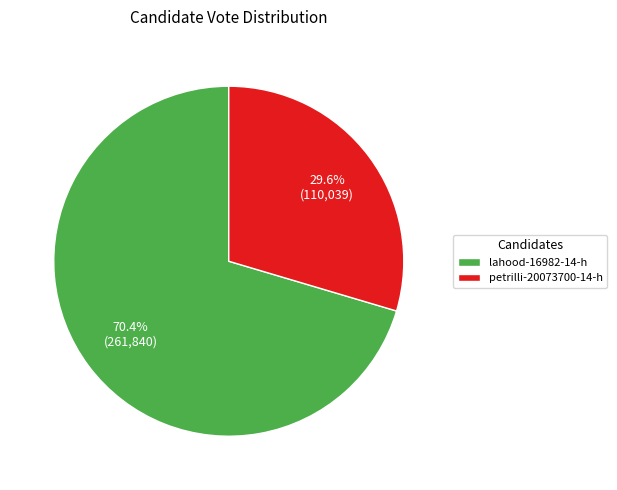

Approximately how many times larger is the value at lahood-16982-14-h compared to petrilli-20073700-14-h?

2.4